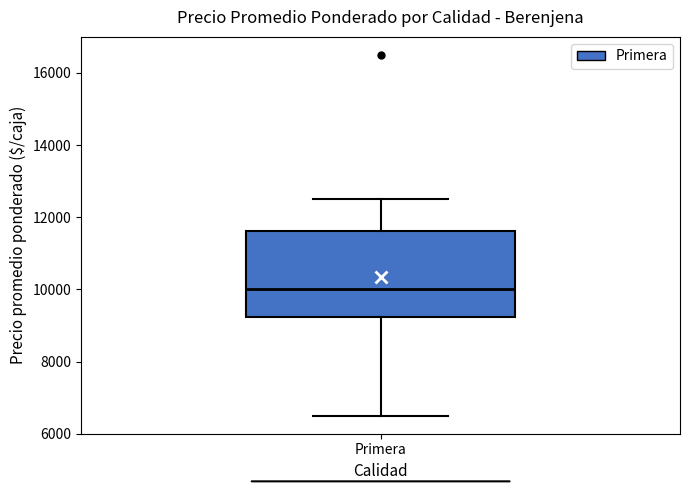

Where is the upper edge of the box for Primera on the y-axis? The values are not printed on the chart, so give them approximately, as read against the axis.

11600